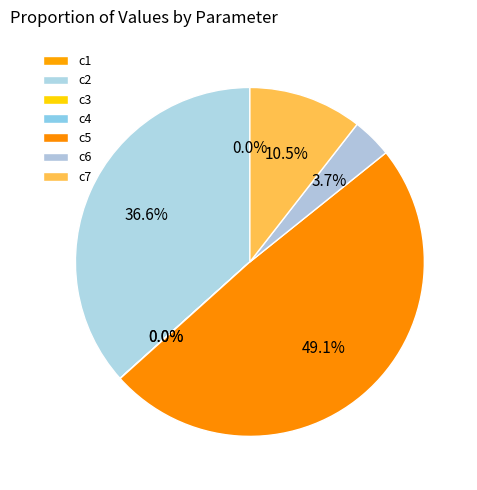

True or false: c2 accounts for 42% of the total.

False